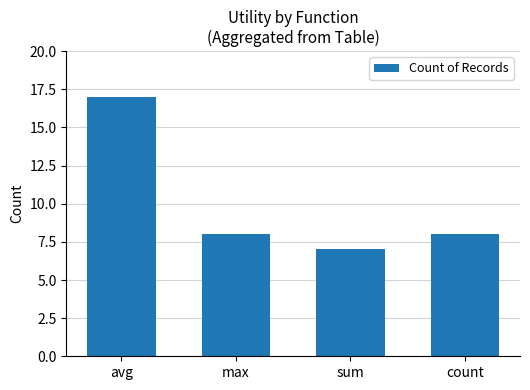

What value does the data have at sum, to the nearest 10?

10